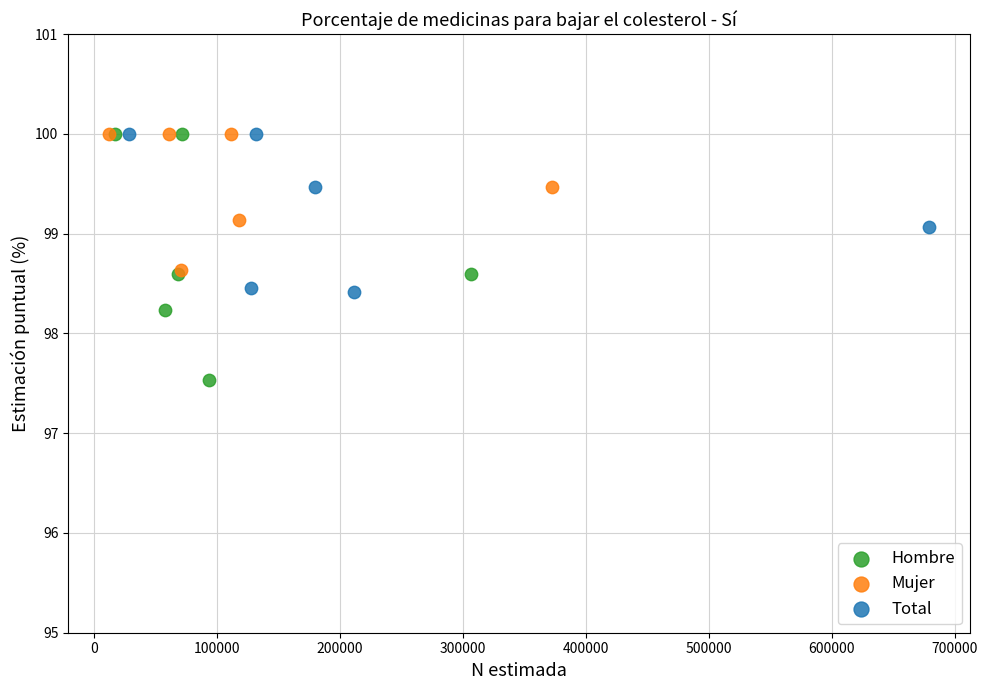

Which series reaches the minimum Y coordinate?

Hombre